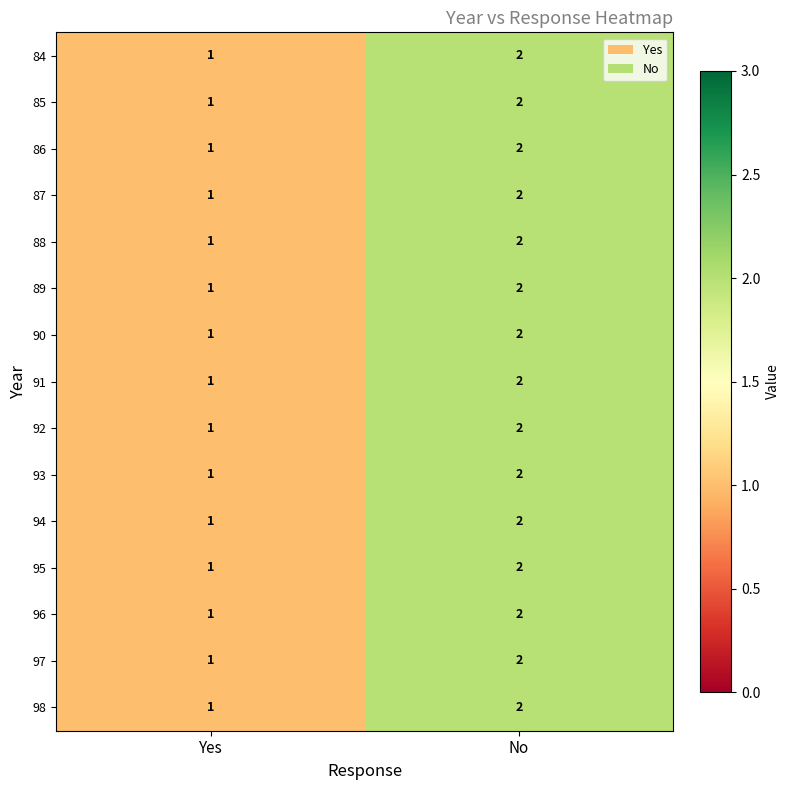

What is the sum of all 90 values?

3